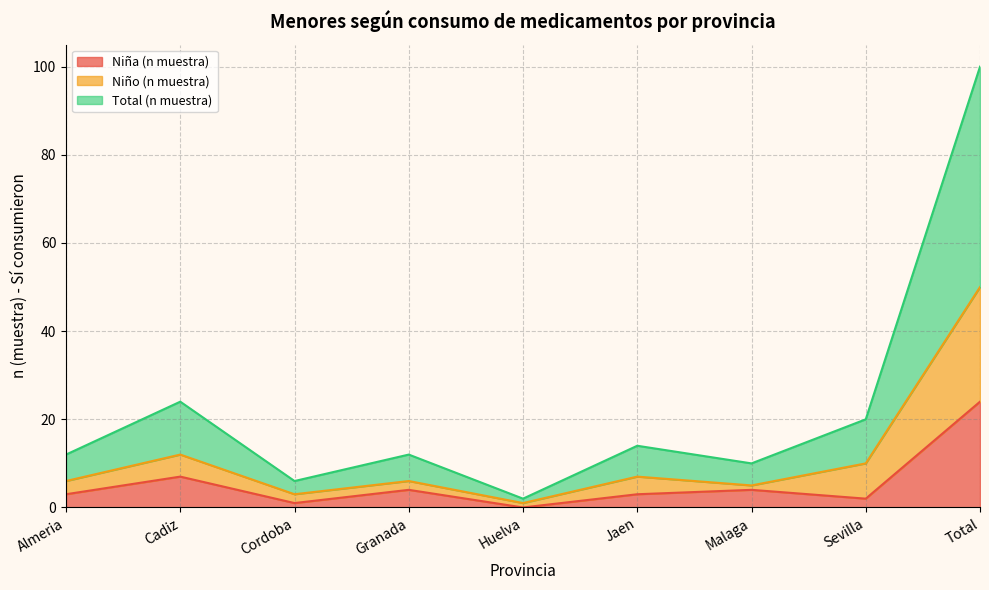

At how many categories does at least one series exceed 96?

1